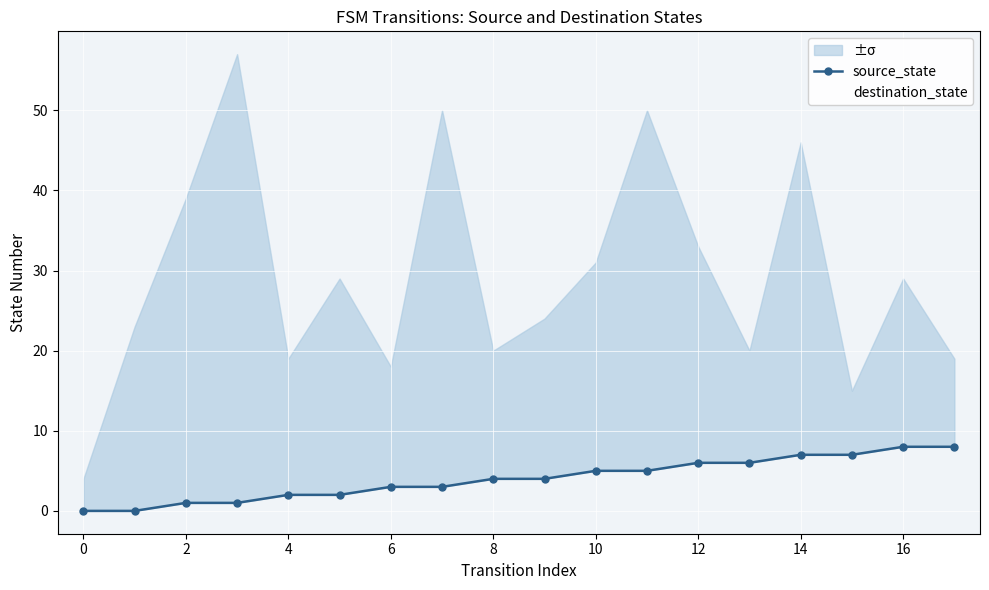

True or false: destination_state and source_state intersect in this chart.

False